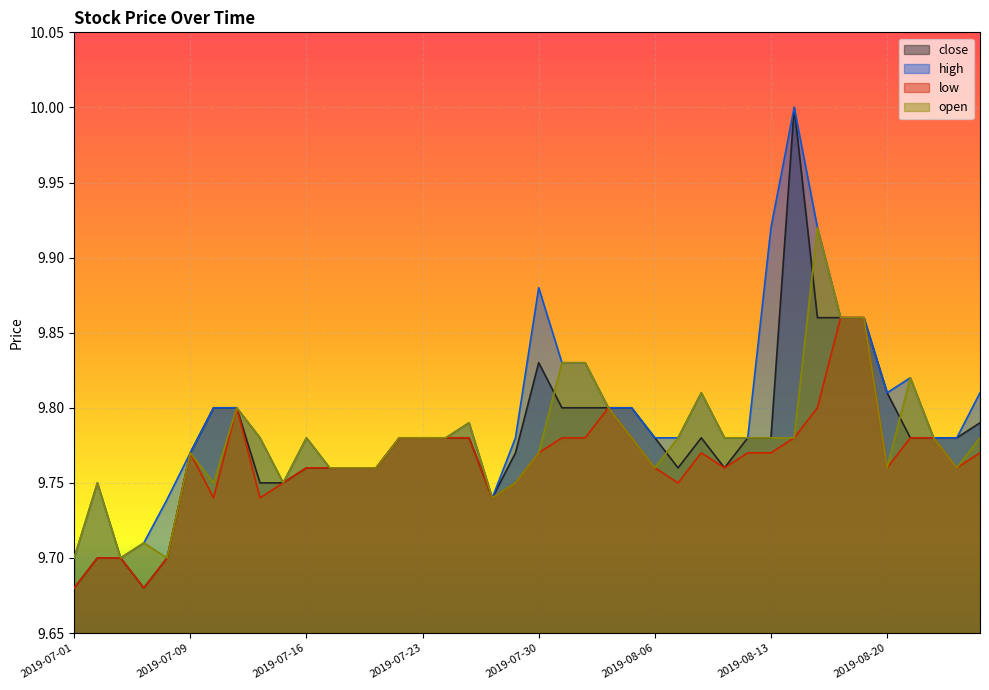

Which series has the largest total across all categories?

high